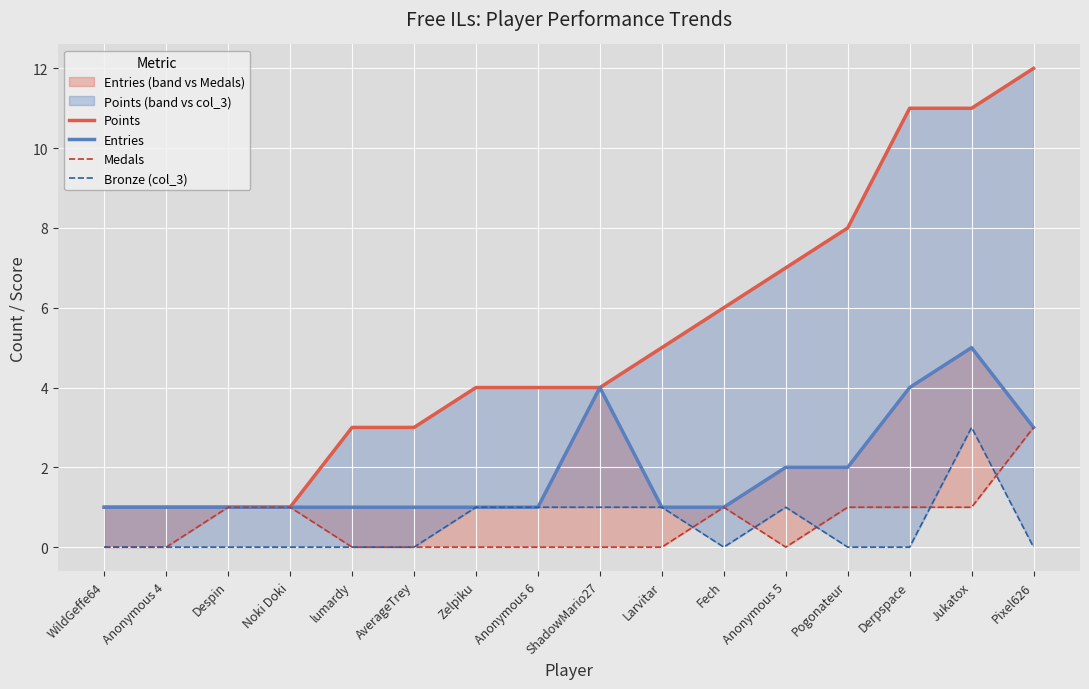

What is the greatest value displayed?

12